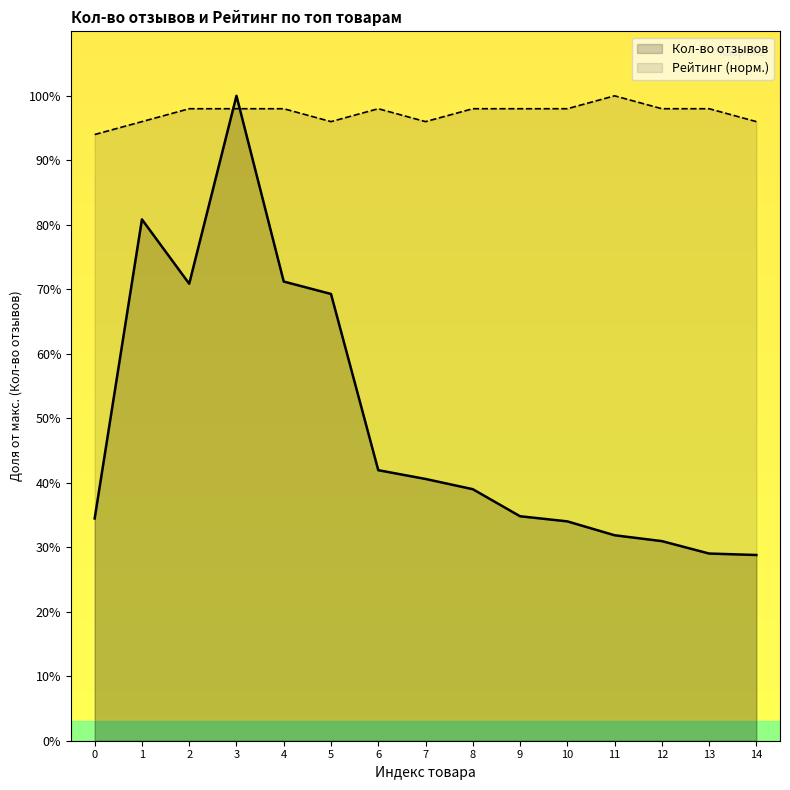

True or false: Рейтинг (норм.) has a value of 98.0 at 6.

True